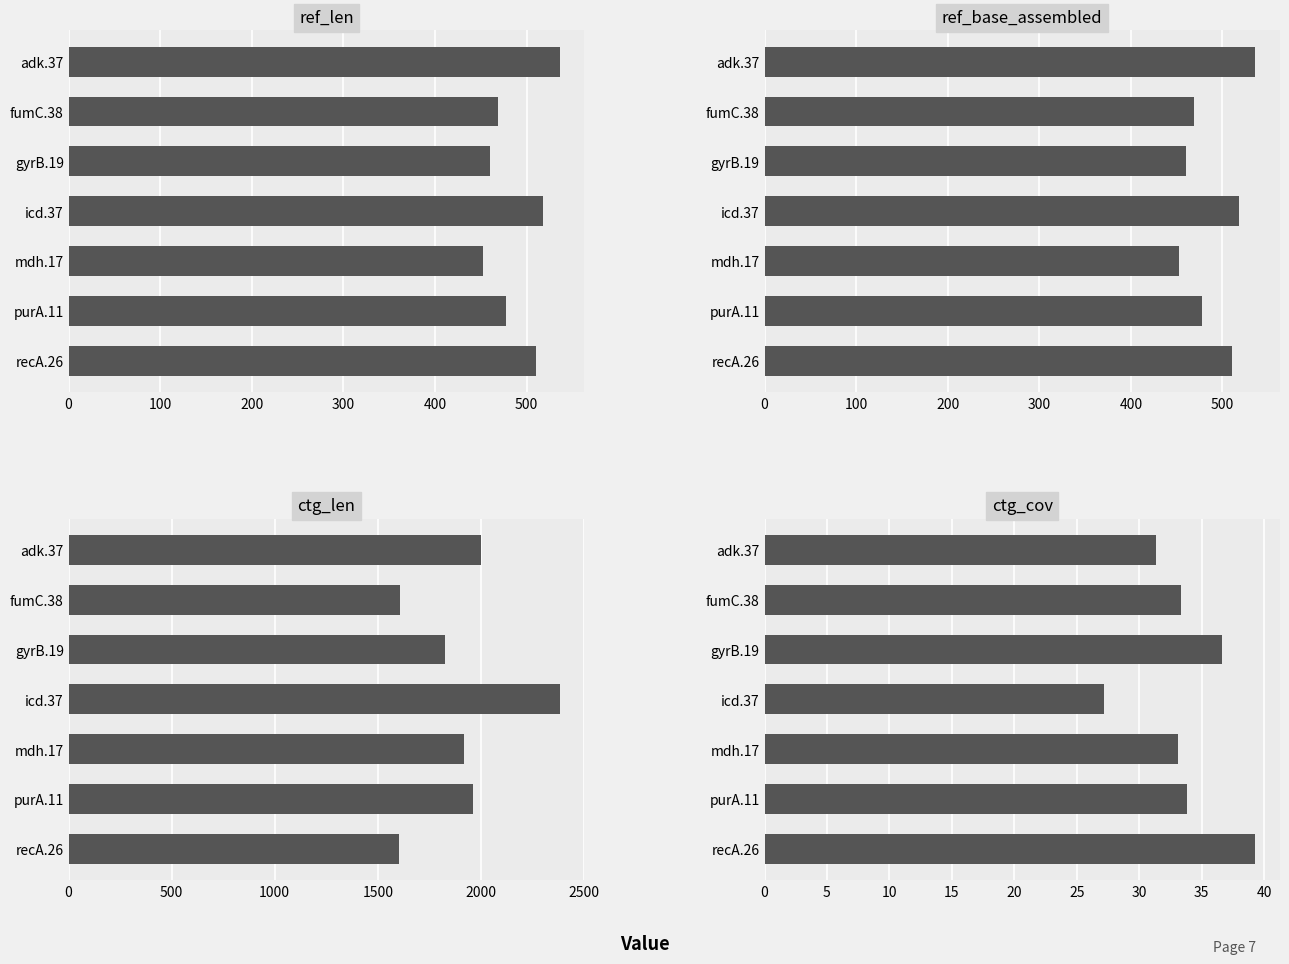

Are the bars grouped side by side (vs. stacked)?

Yes